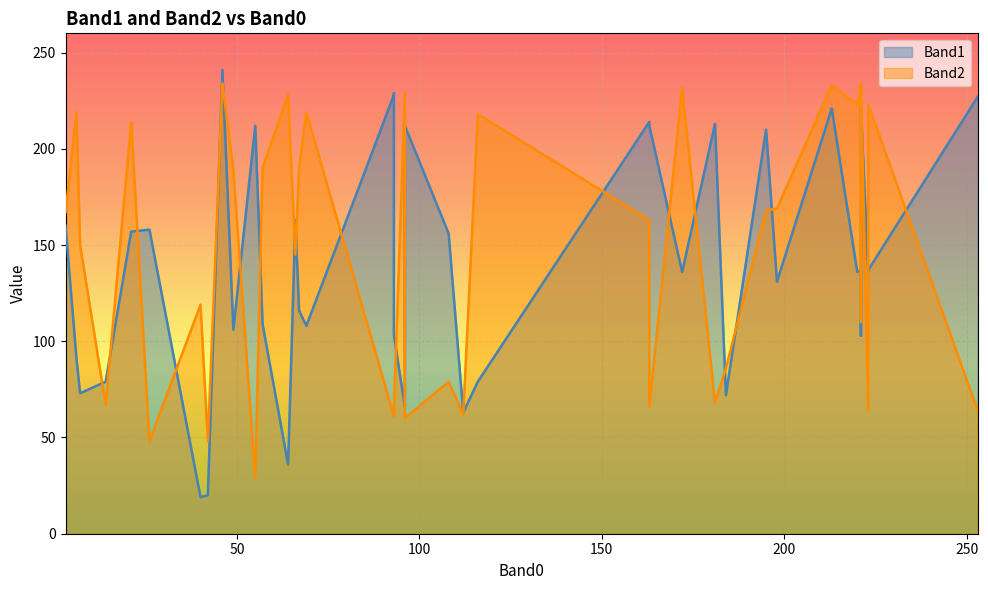

How many times do Band1 and Band2 cross each other?

18